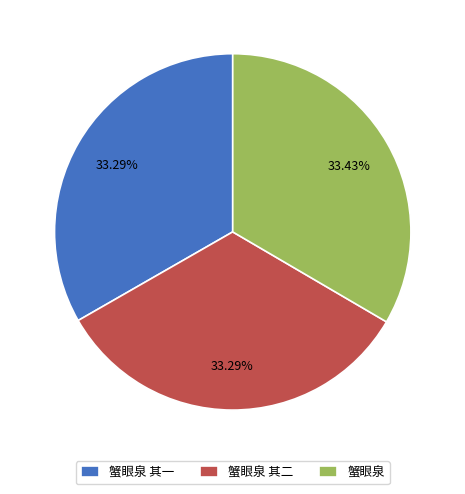

Does any single category account for the majority?

No